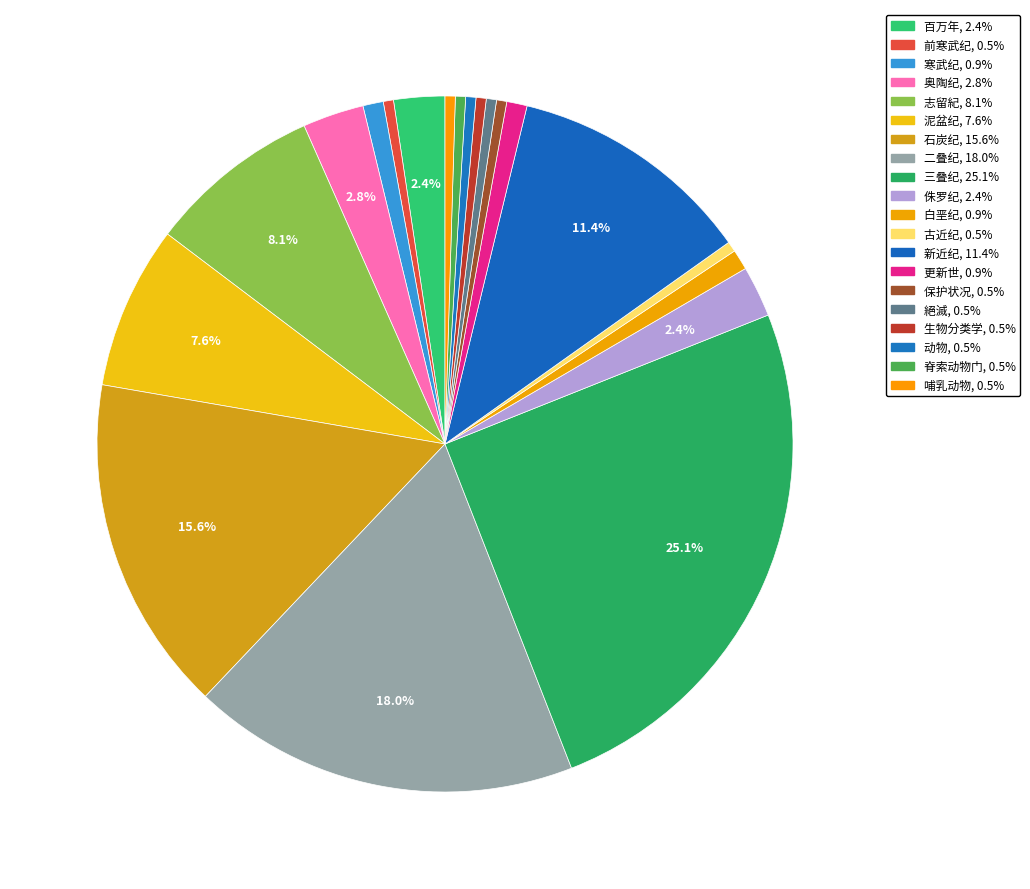

To the nearest percent, what is the combined percentage of 生物分类学 and 泥盆纪?

8%